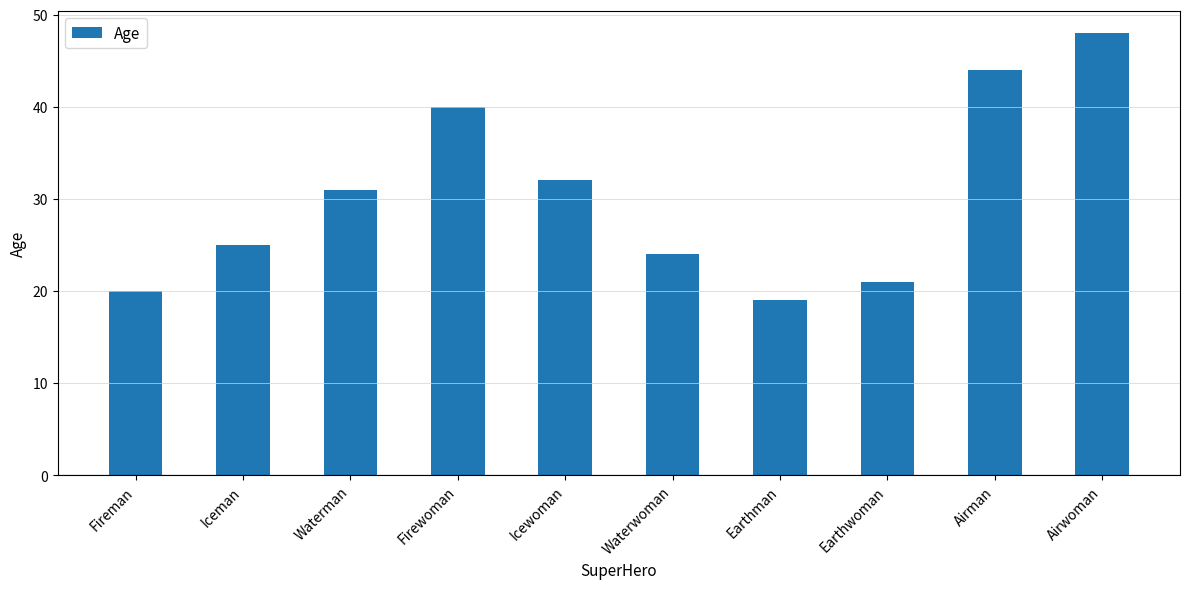

The value at Airwoman is 48. True or false?

True